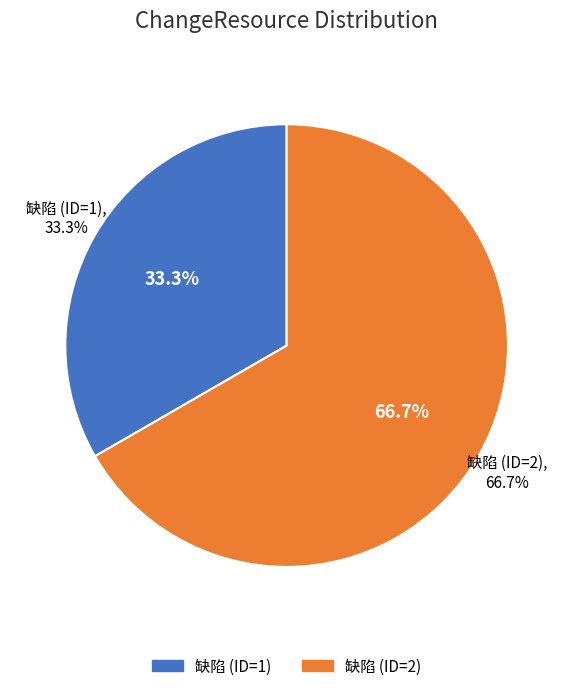

Which category has the smallest portion of the pie?

缺陷